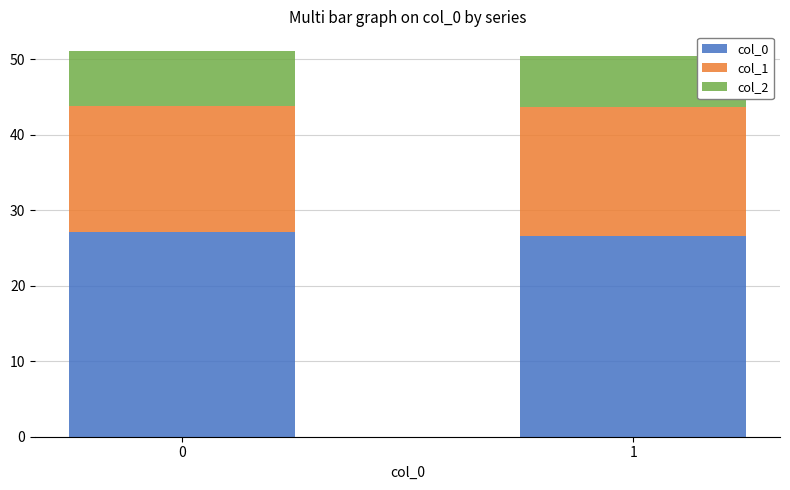

What is the total value across all series at 0?

51.2